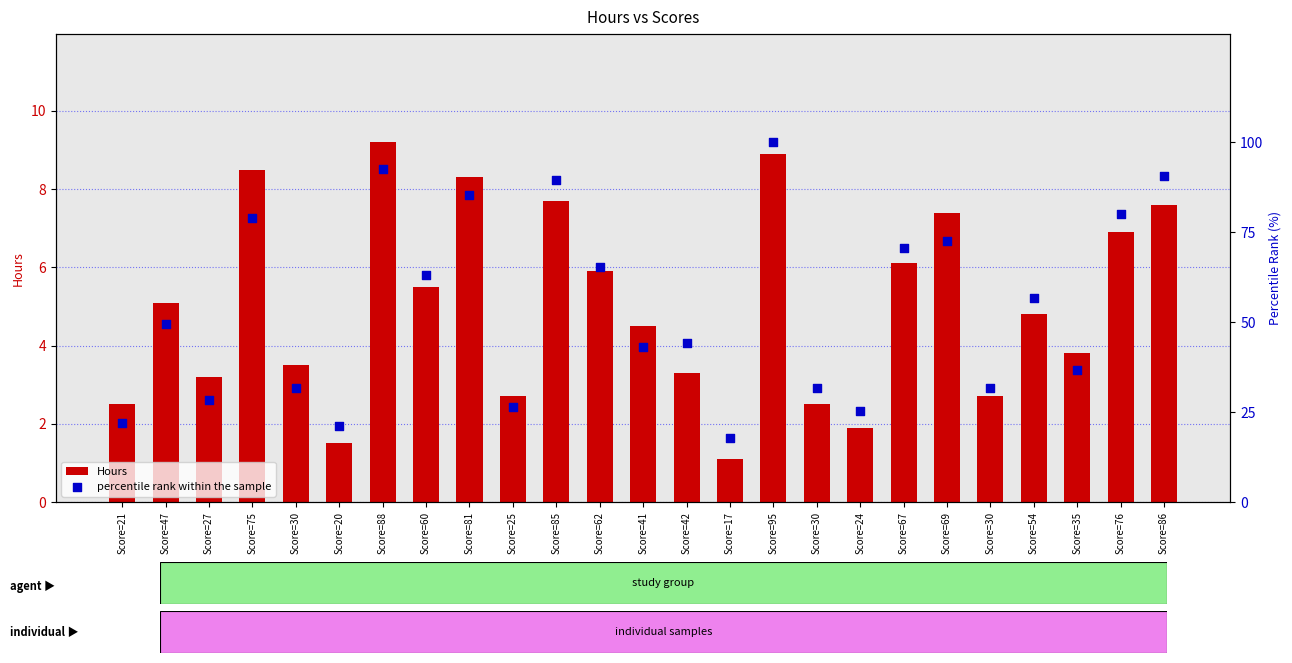

Which series contains the lowest Y value?

Hours